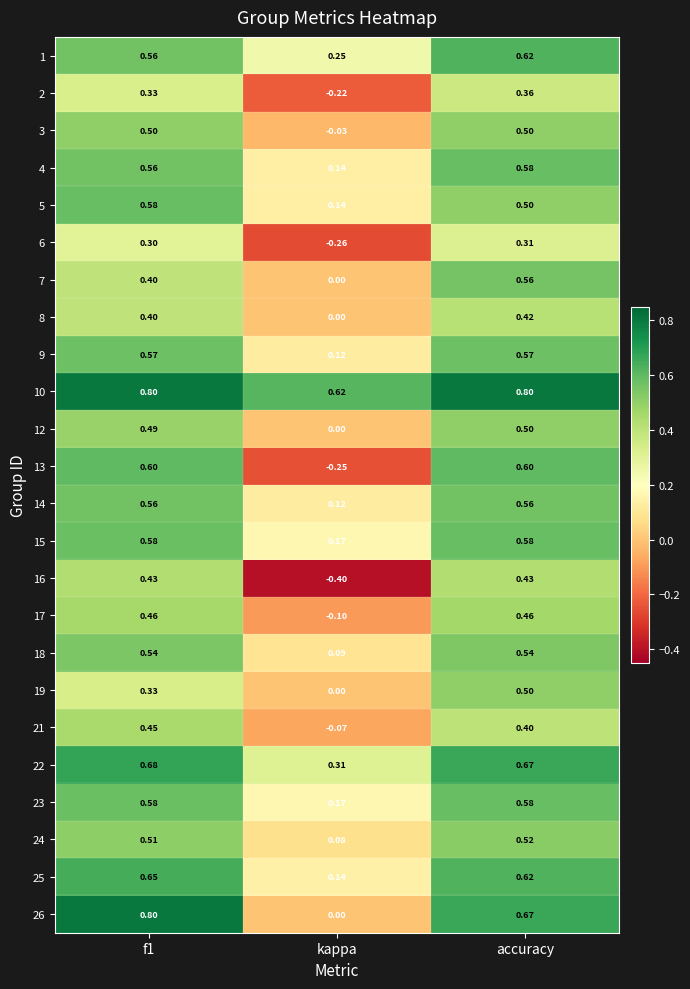

What is the smallest value displayed?

-0.4